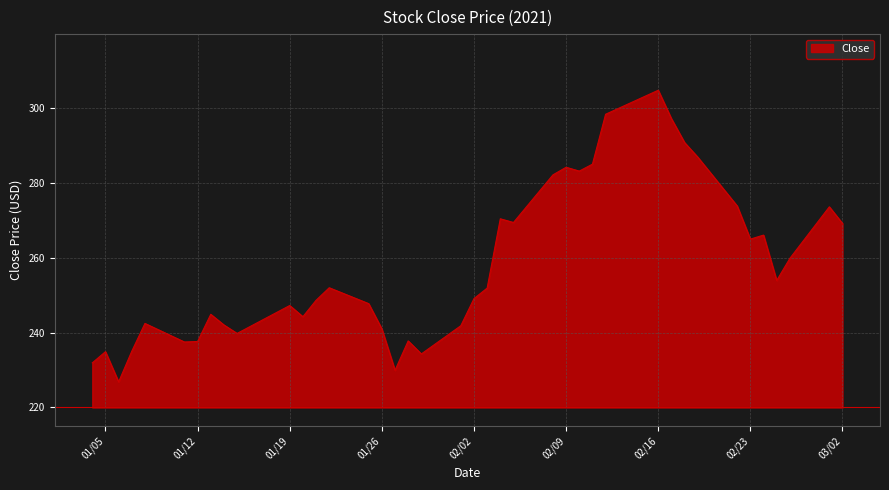

What is the smallest value displayed?

226.8